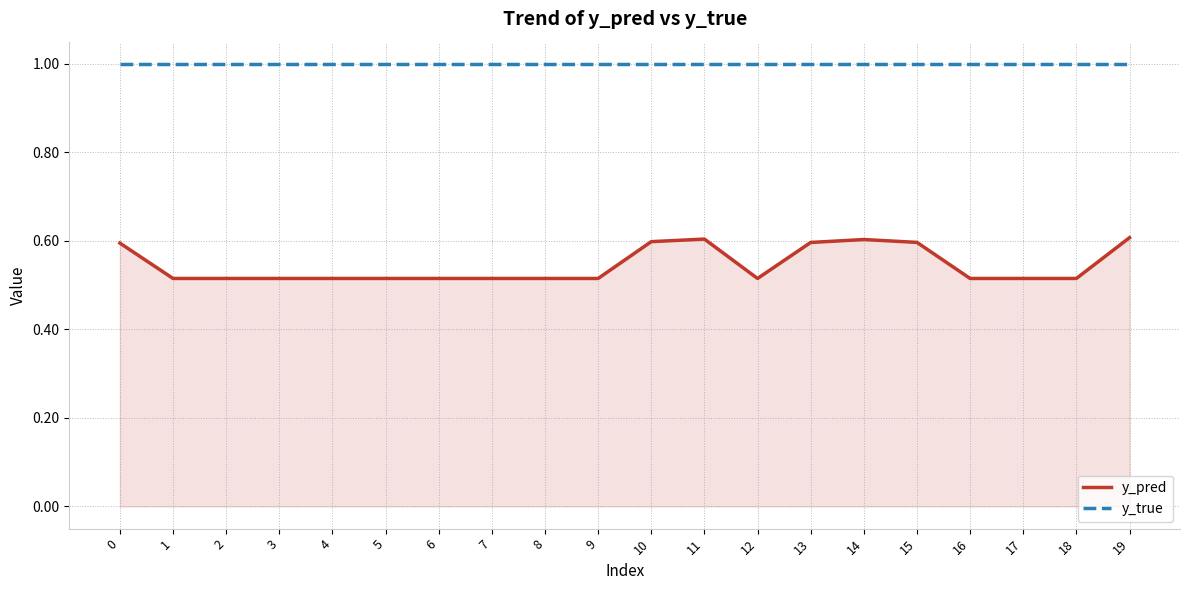

What is the difference between the maximum and minimum values in the y_pred series?

0.1